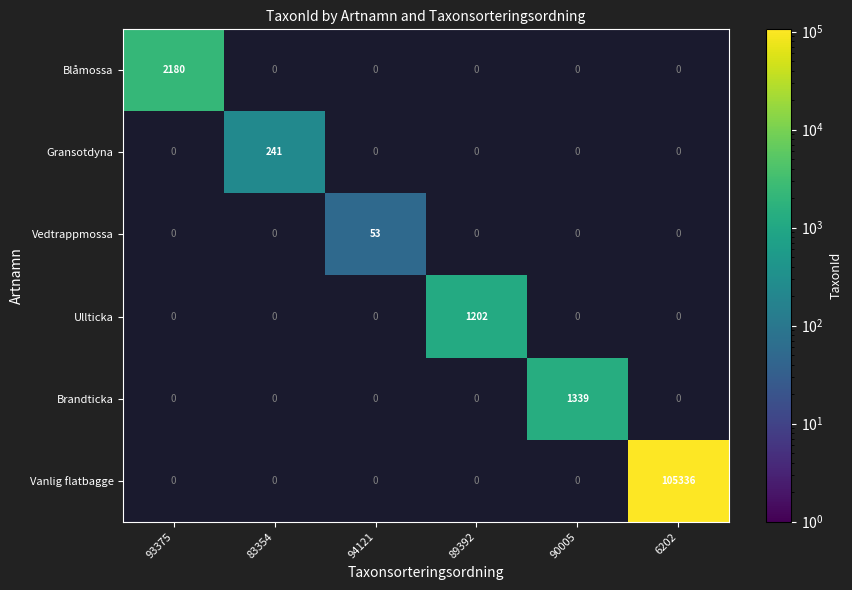

The Blåmossa series shows 0 at 83354. True or false?

True